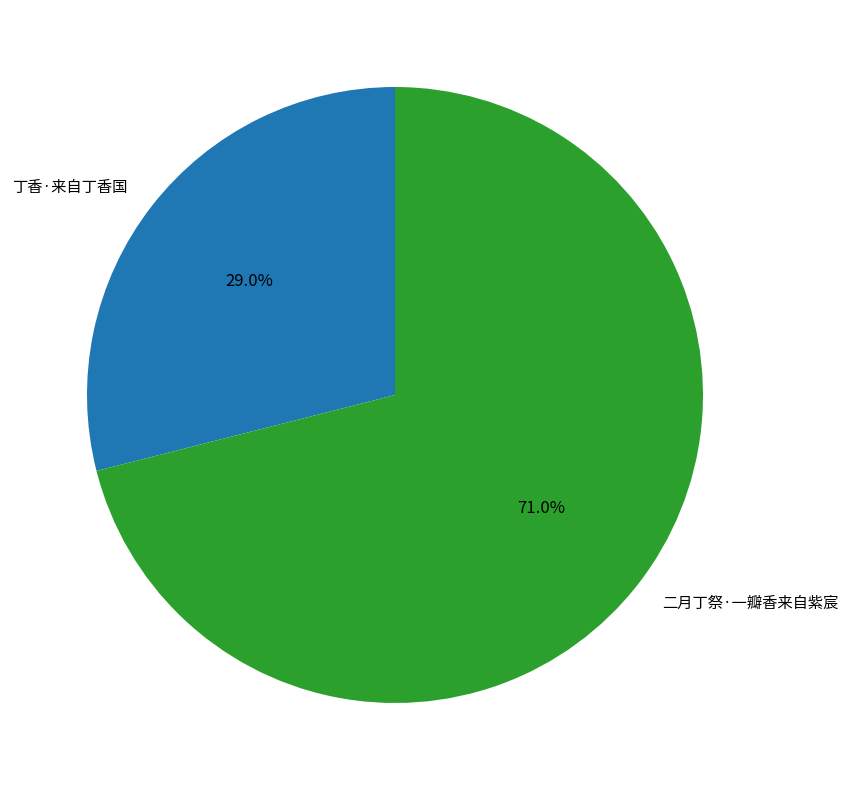

What percentage is NOT represented by 二月丁祭·一瓣香来自紫宸?

29.0%